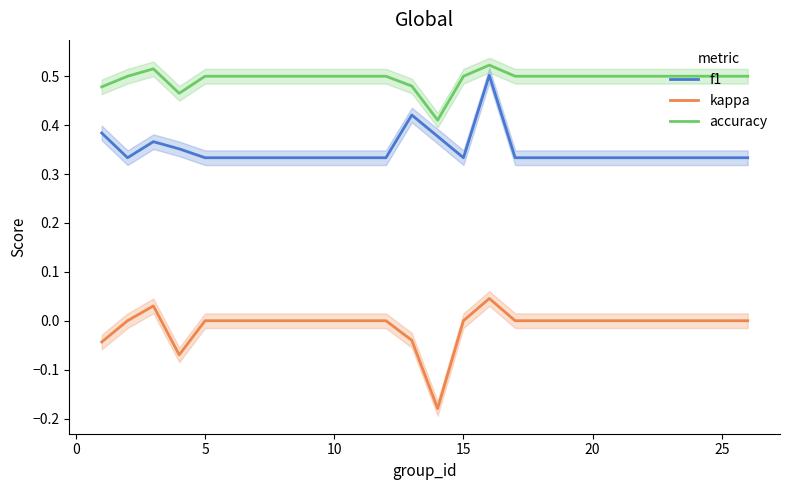

True or false: f1 and kappa cross at least once.

False